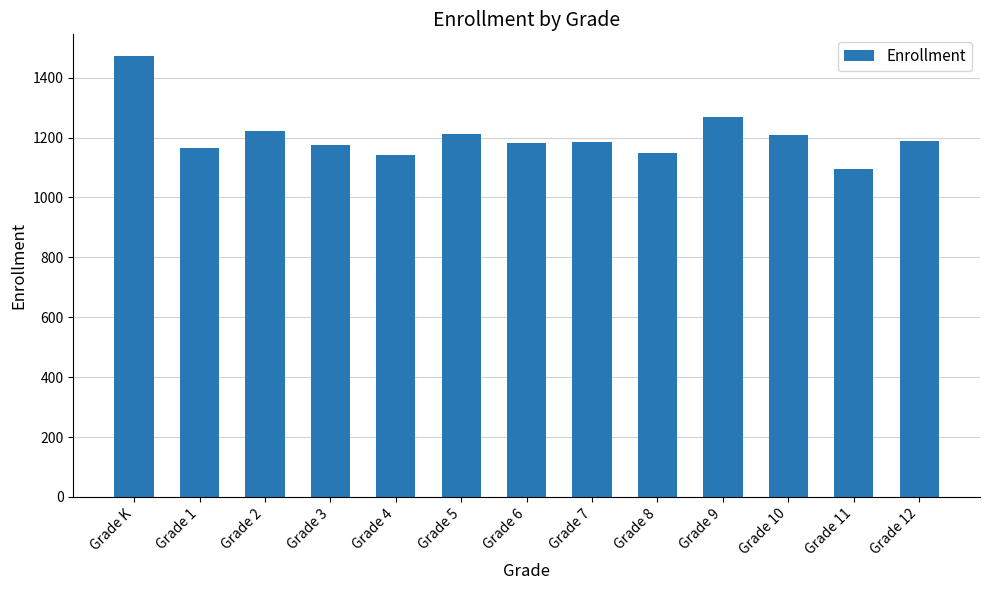

The value at Grade 1 is 1626. True or false?

False